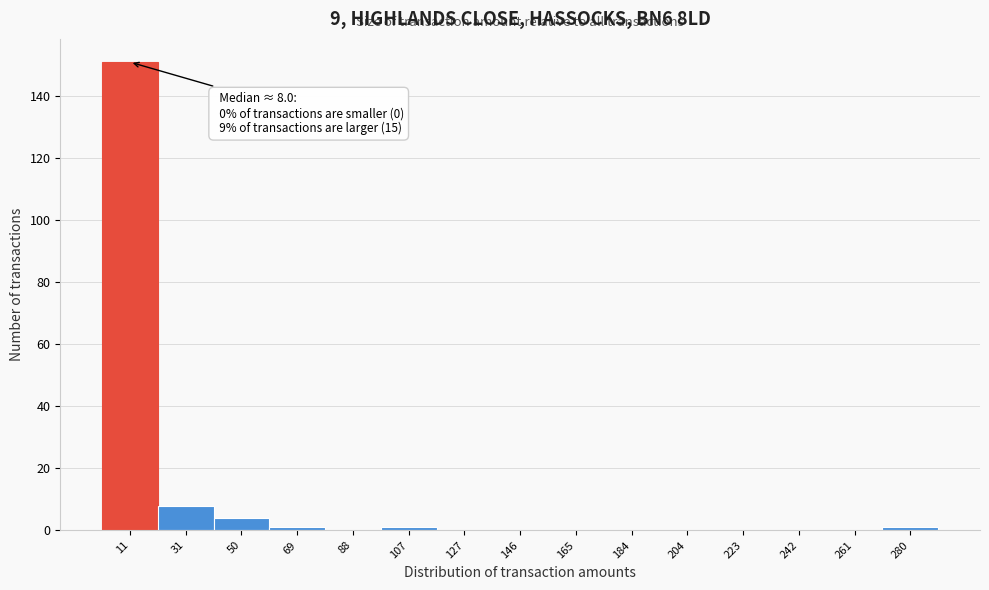

Which range on the x-axis has the tallest bar?

2 to 22